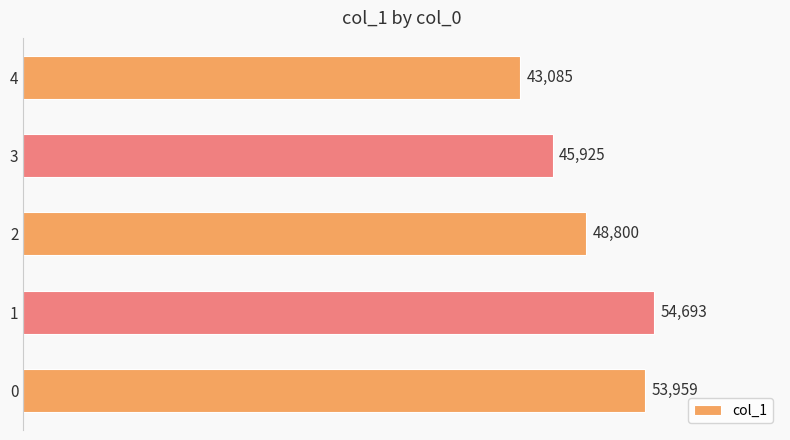

Approximately how many times larger is the value at 0 compared to 3?

1.2